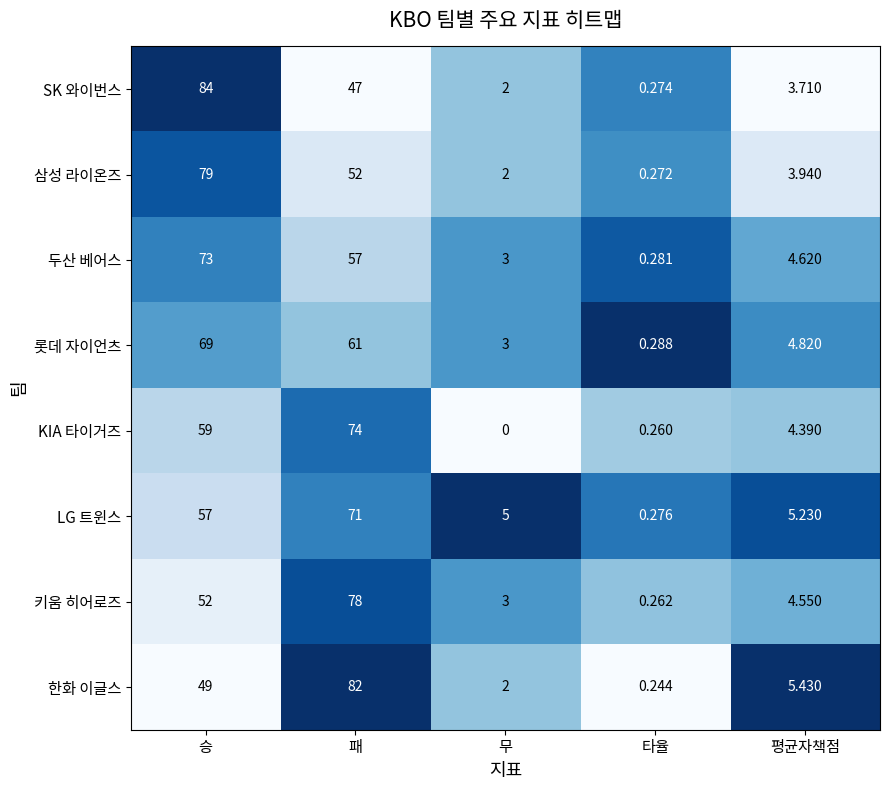

List the labels in order of LG 트윈스 value, smallest first.

타율, 무, 평균자책점, 승, 패